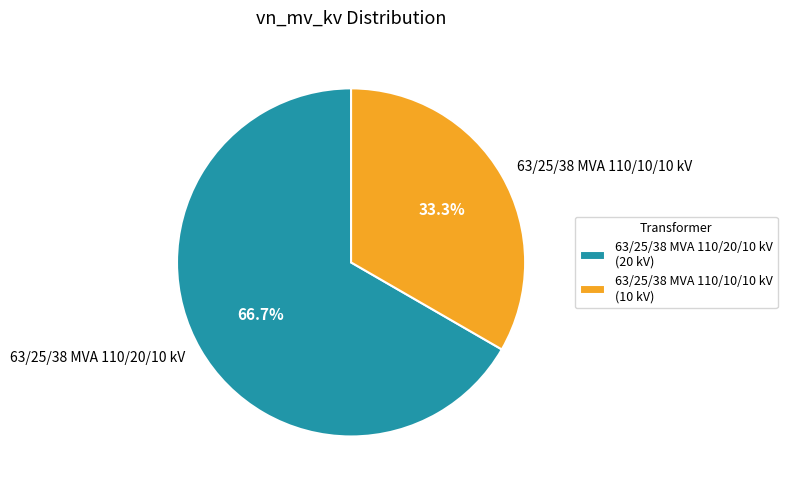

To the nearest percent, what is the difference between the largest and smallest slice percentages?

33%